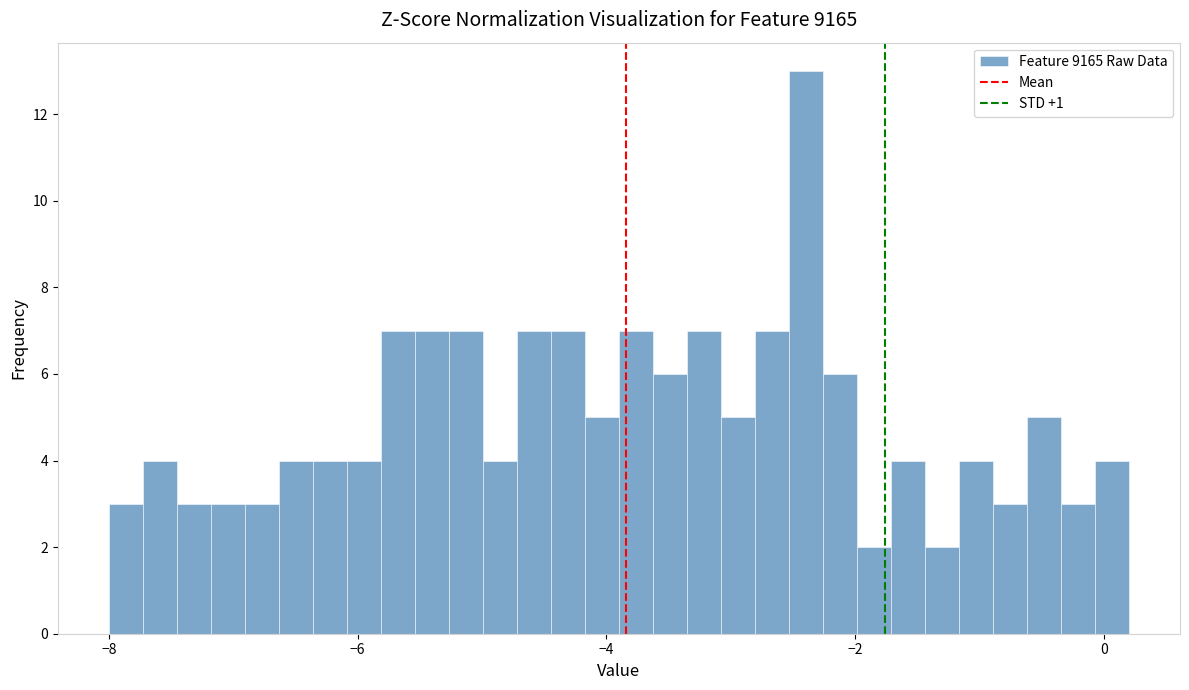

Around what value on the x-axis is the tallest bar? Give the approximate position of its centre, as read against the axis.

-2.4